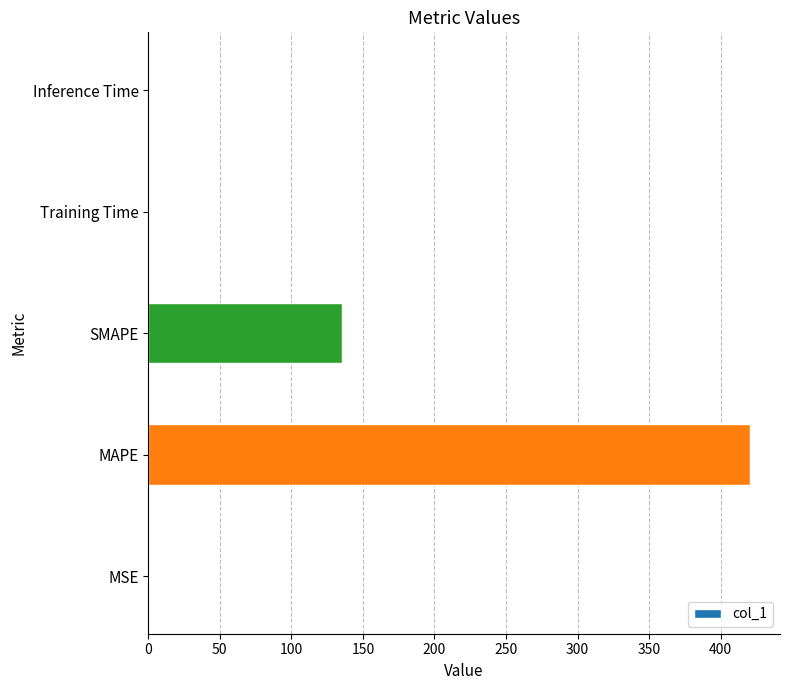

Between SMAPE and Training Time, which is larger?

SMAPE